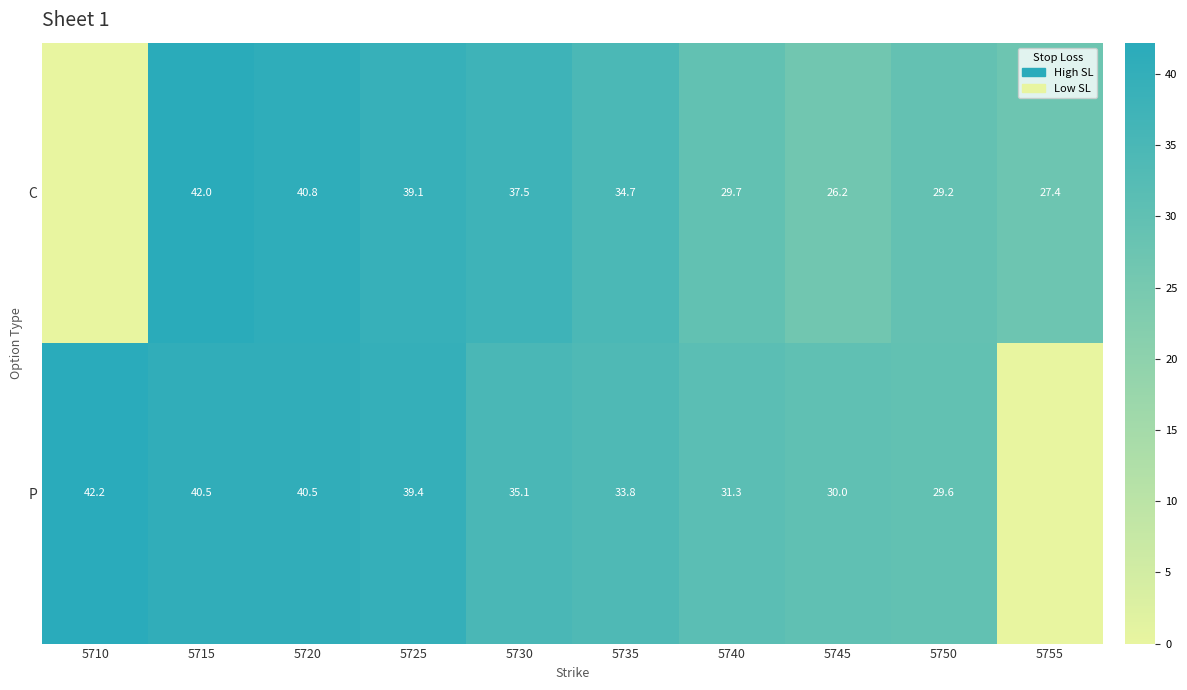

At which category does the chart reach its minimum across all series?

5710